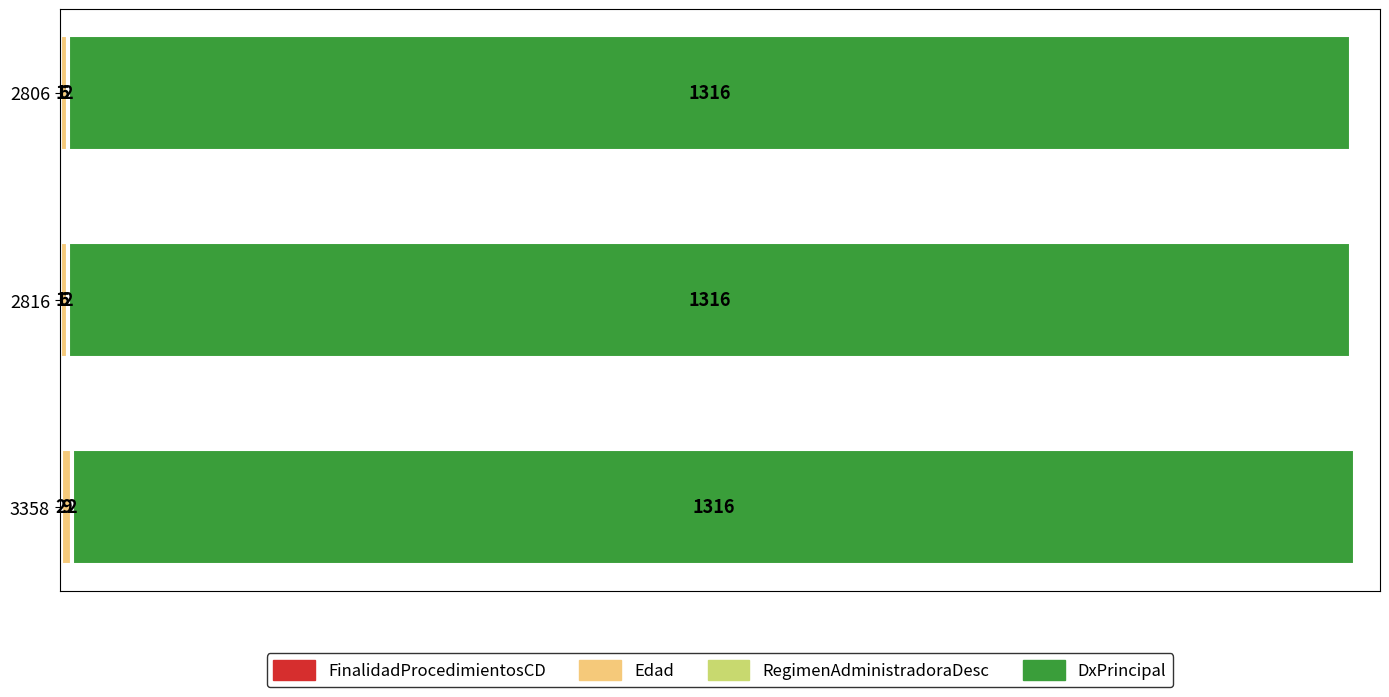

What is the total value across all series at 2806?

1325